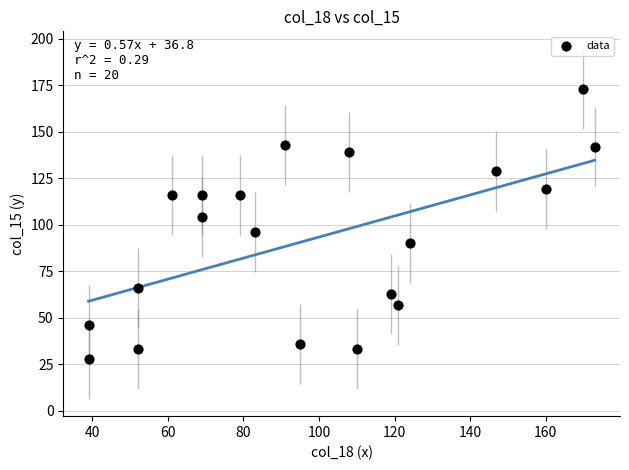

What is the range of Y values (max minus min)?

145